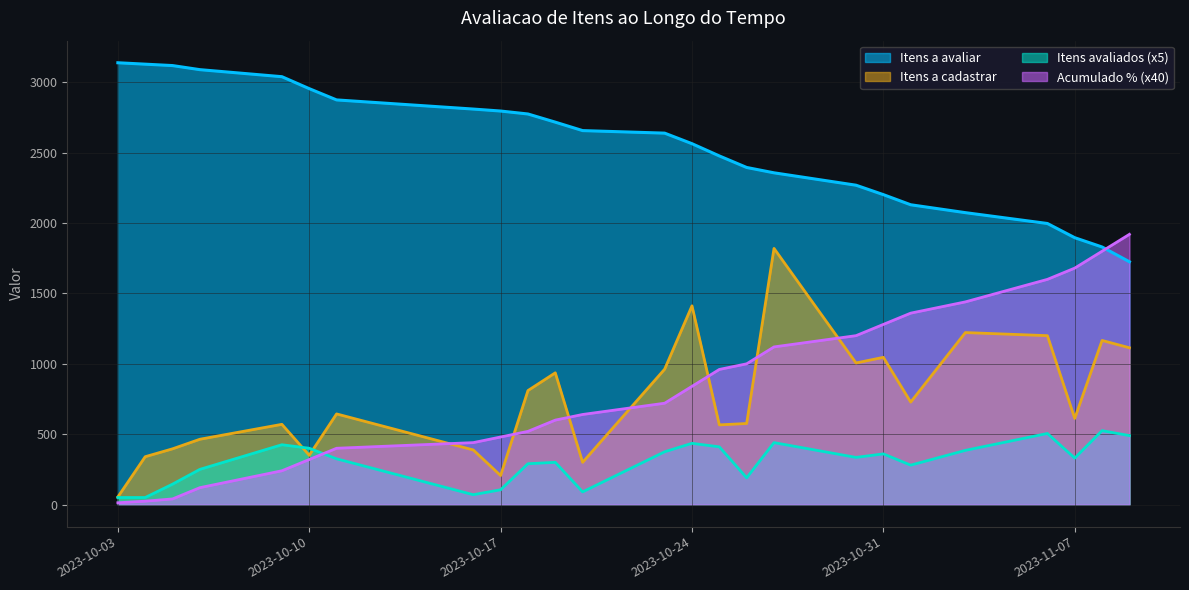

What is the difference between the second highest and minimum values in the Itens avaliados series?

455.0